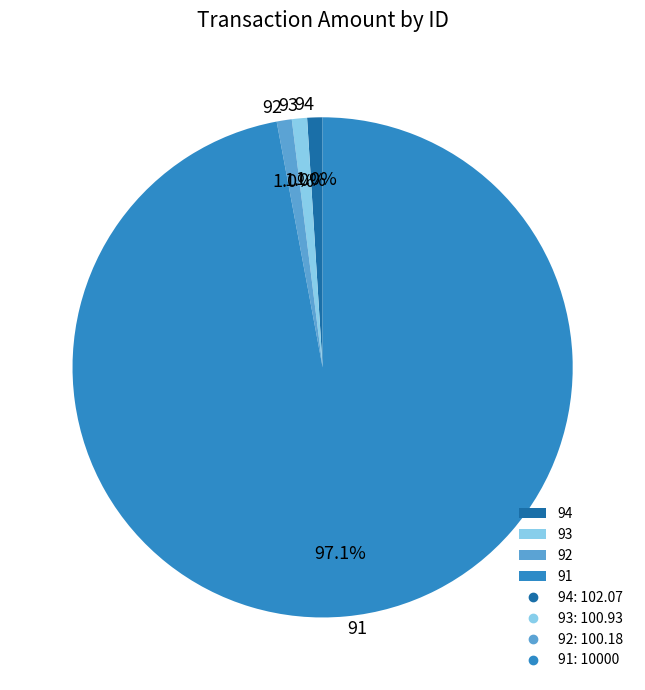

How many segments does this pie chart have?

4